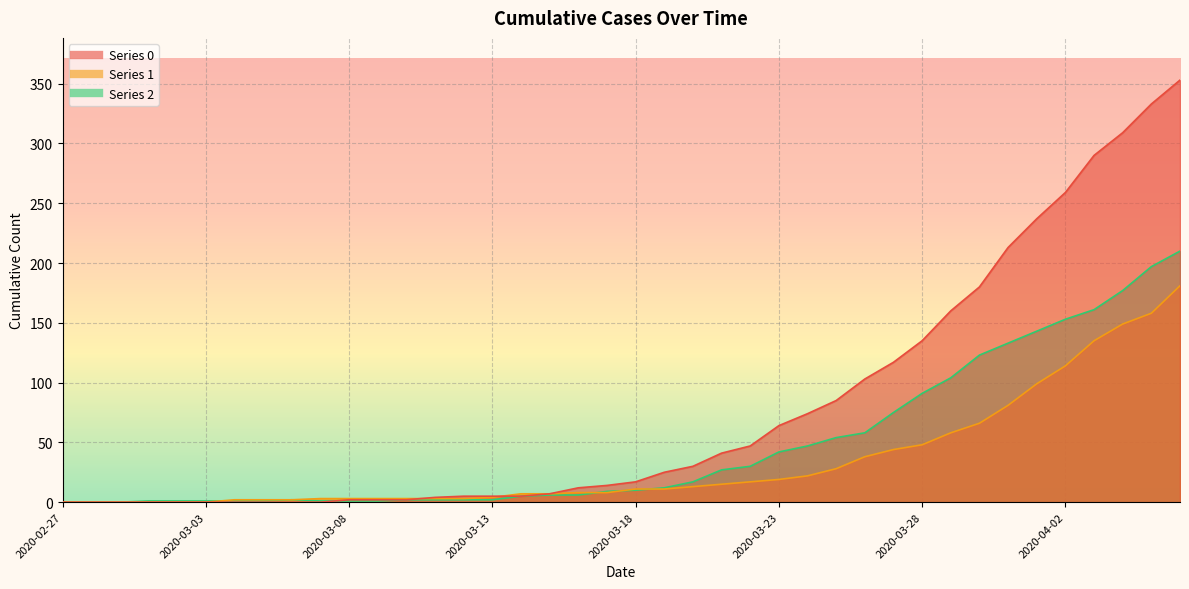

What is the sum of the 0 values at 2020-03-24 and 2020-02-27?

74